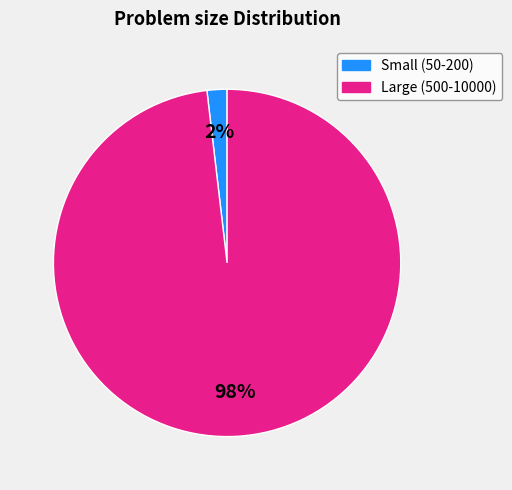

To the nearest percent, what is the difference between the largest and smallest slice percentages?

96%